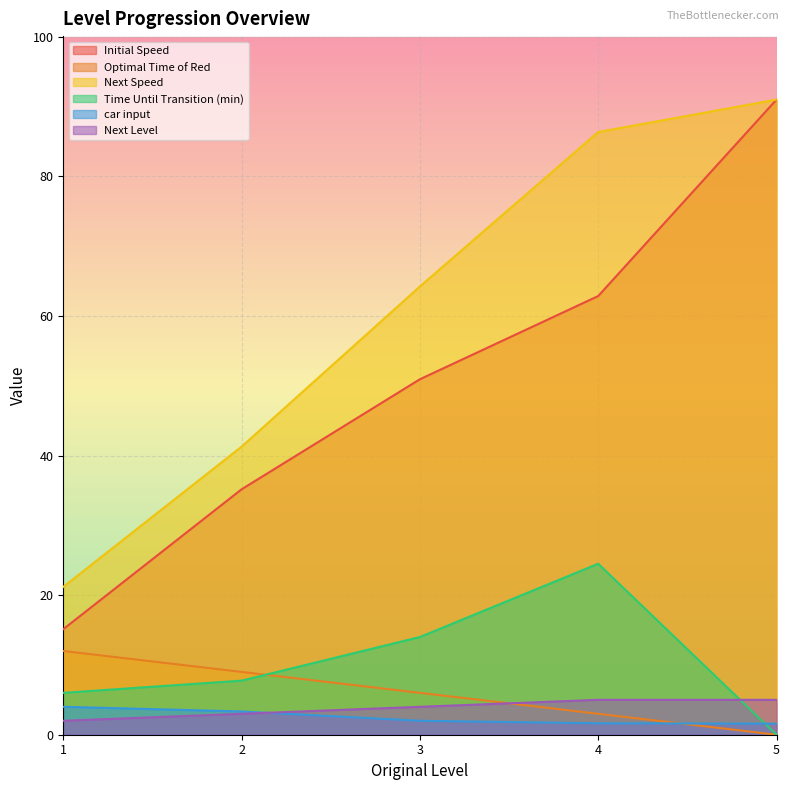

Is the value of Initial Speed at 3 greater than the value of Time Until Transition (min) at 3?

Yes